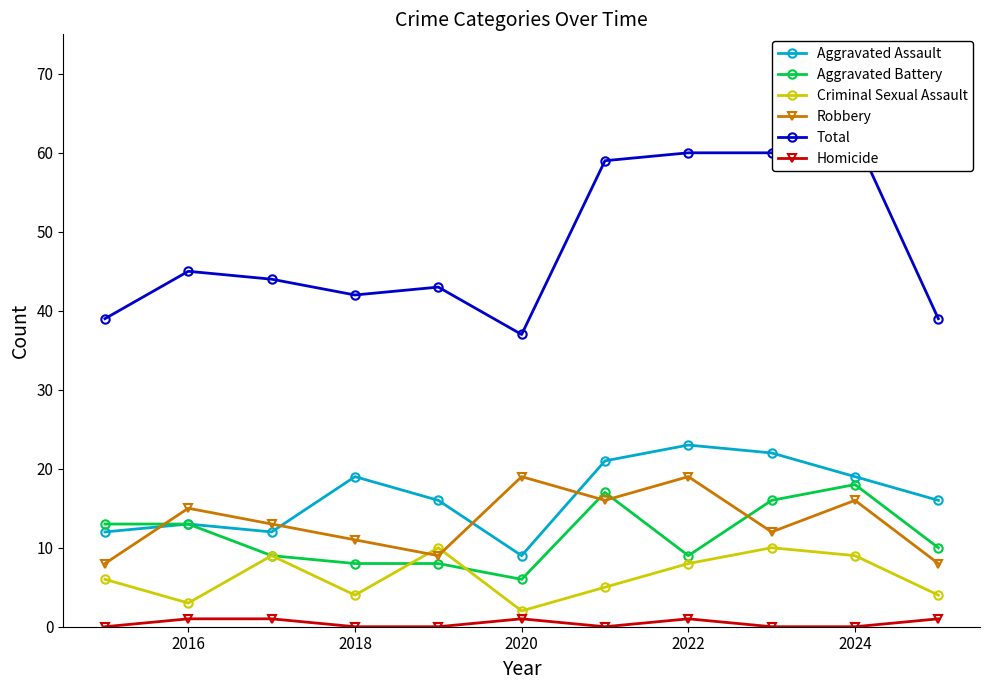

Is this an area chart (filled region under the line)?

No